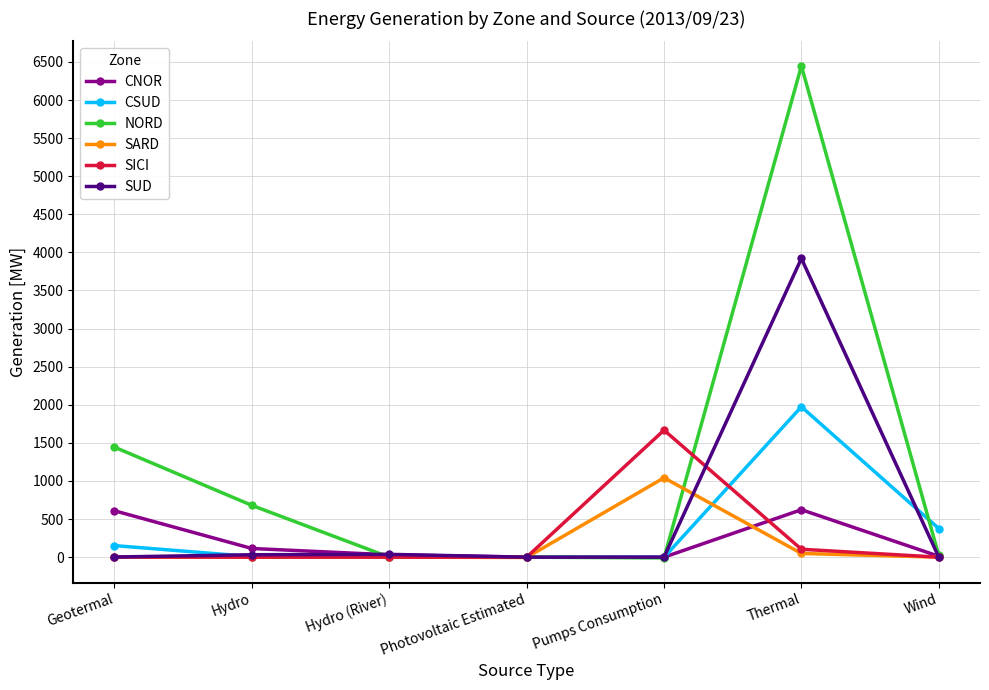

What position from the right is Thermal?

2